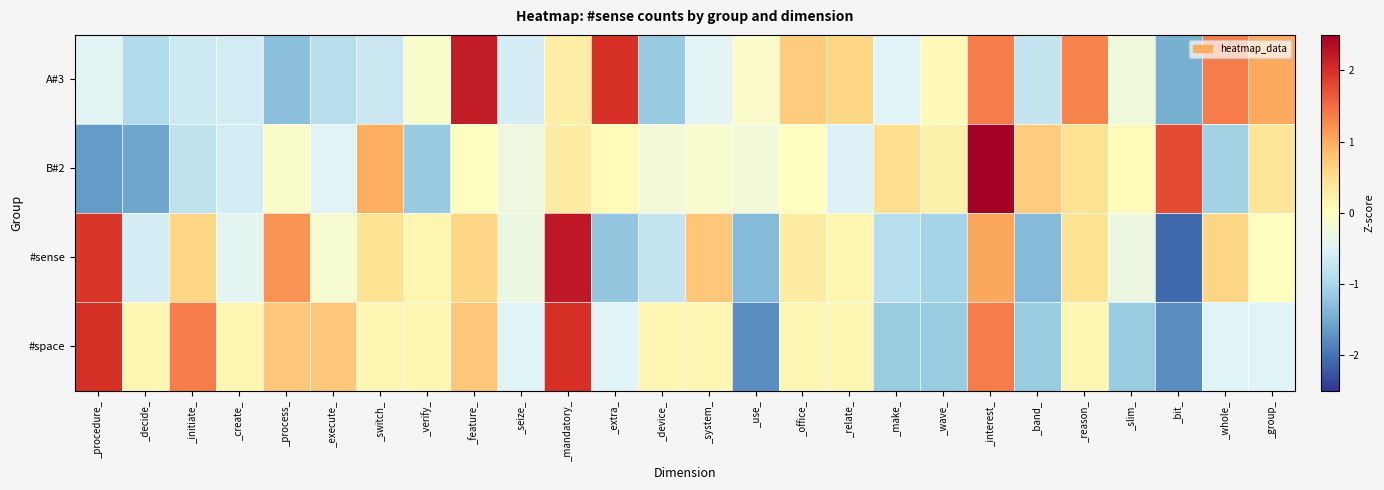

What is the total value across all series at _process_?

0.6